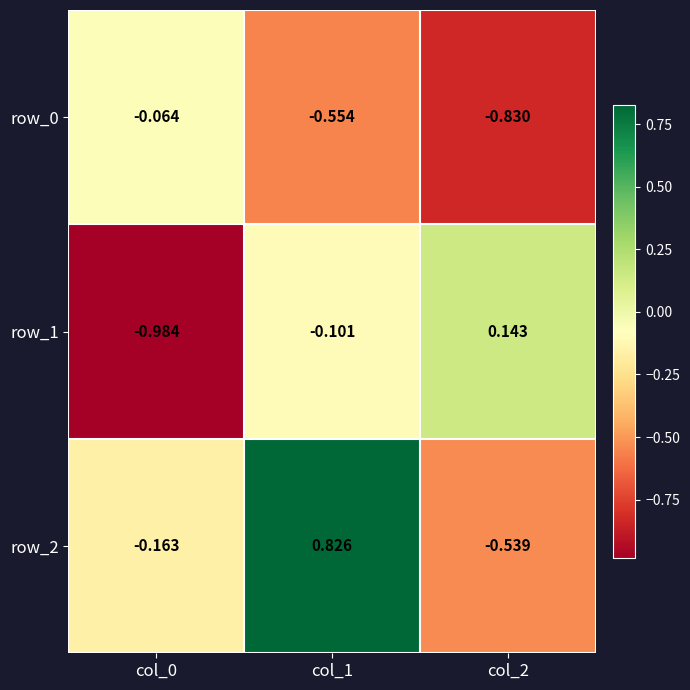

List the series in order of their overall mean, highest first.

row_2, row_1, row_0